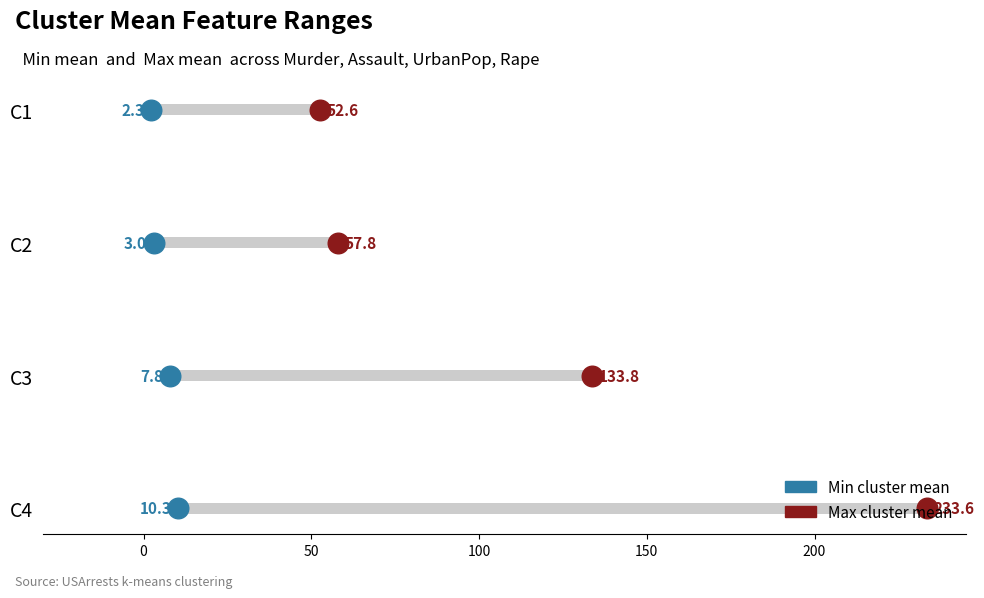

What are all the series names shown in the legend?

Min cluster mean, Max cluster mean